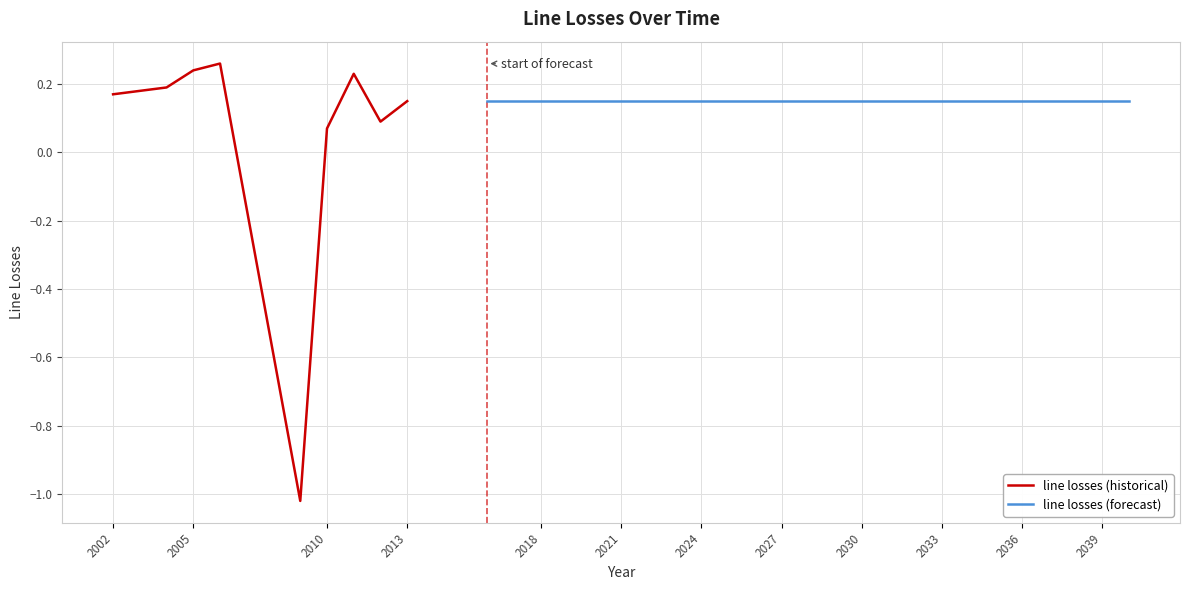

Which label corresponds to the smallest value in the chart?

2009